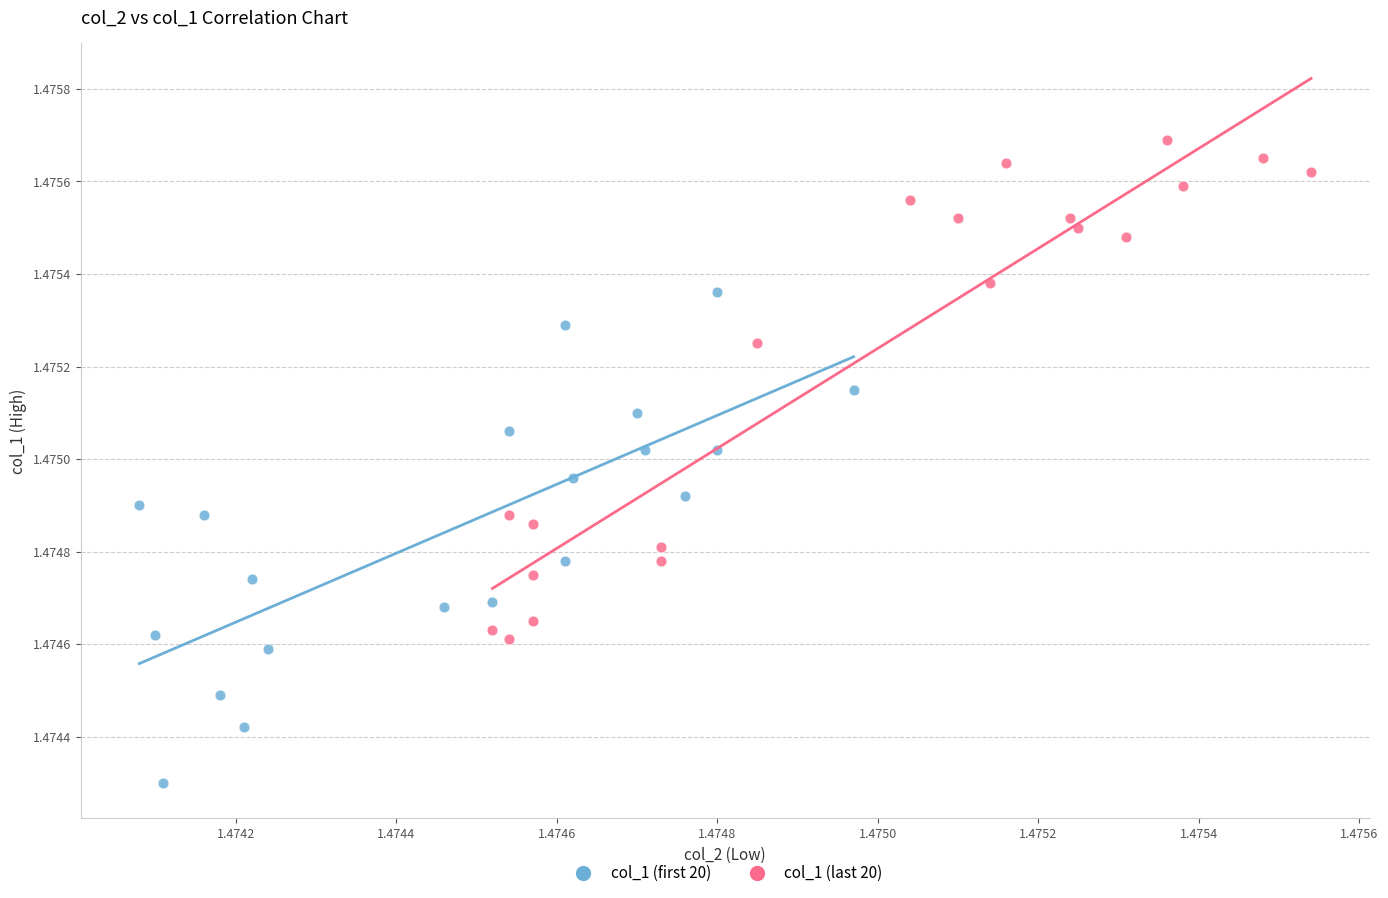

Which series contains the lowest Y value?

col_1 (first 20)